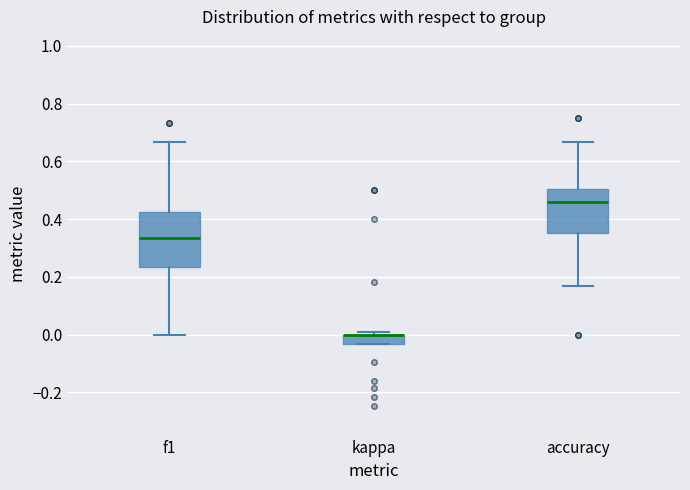

Reading left to right, transcribe this box plot: for each box, give where its median line is, the range the box spans, and where its two whiskers end, as read against the y-axis. The values are not printed on the chart, so give them approximately, as read against the axis.

f1: median 0.34, box 0.24 to 0.42, whiskers 0.00 to 0.66
kappa: median 0.00 (drawn on the box's upper edge), box -0.04 to 0.00, whiskers -0.04 to 0.00 (just above the box's upper edge)
accuracy: median 0.46, box 0.36 to 0.50, whiskers 0.16 to 0.66